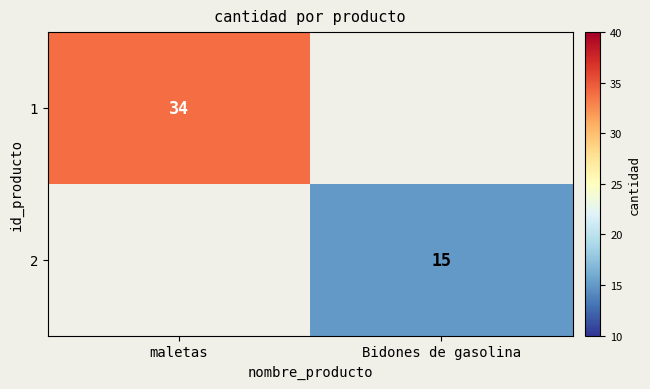

At how many categories does at least one series exceed 7?

2